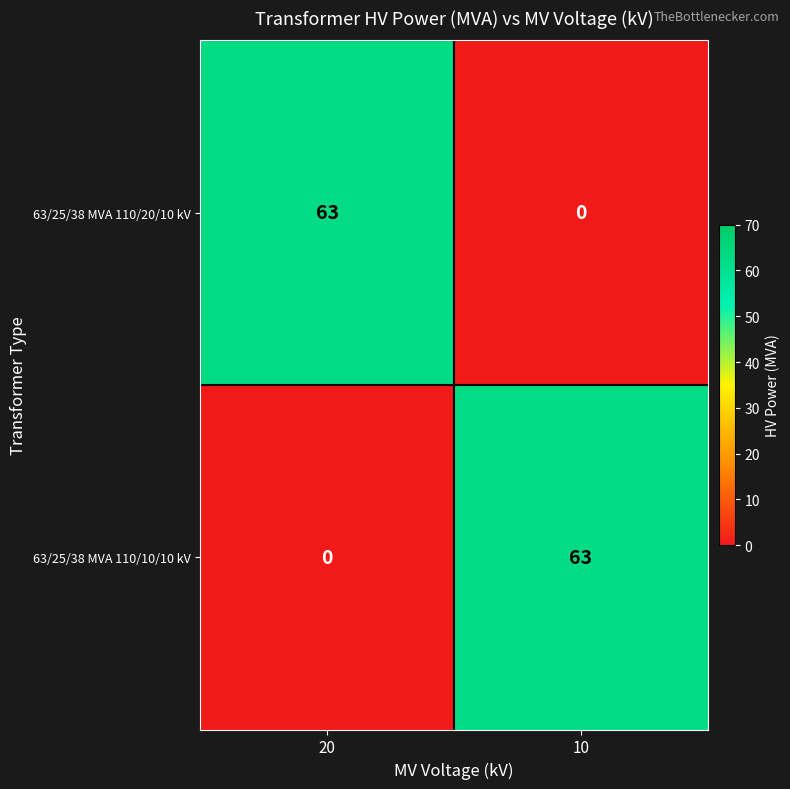

Where is 63/25/38 MVA 110/10/10 kV nearest to the value 31?

20